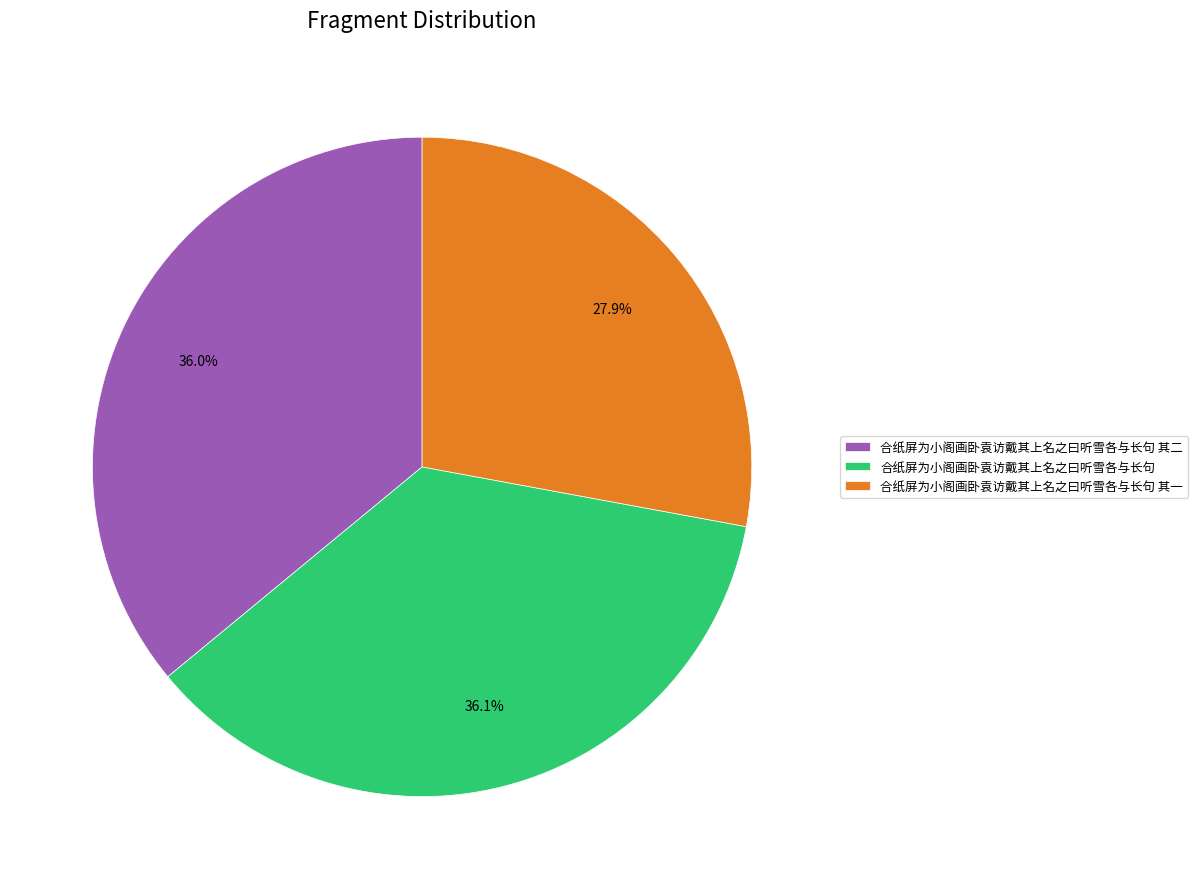

Which slice is the smallest?

合纸屏为小阁画卧袁访戴其上名之曰听雪各与长句 其一